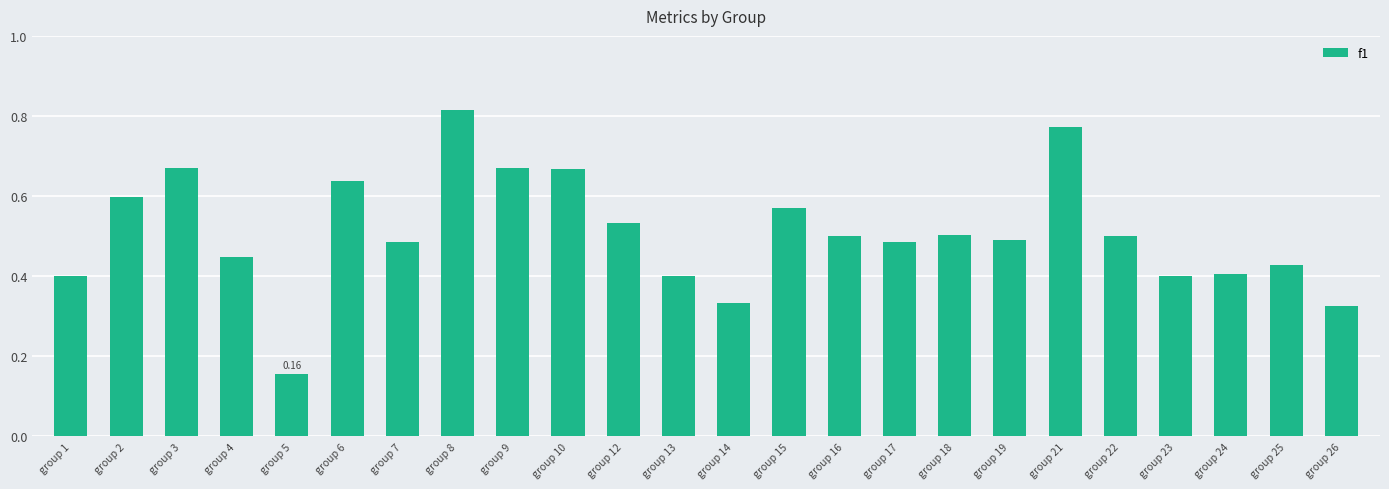

True or false: the data shows 0.5 at group 17.

True